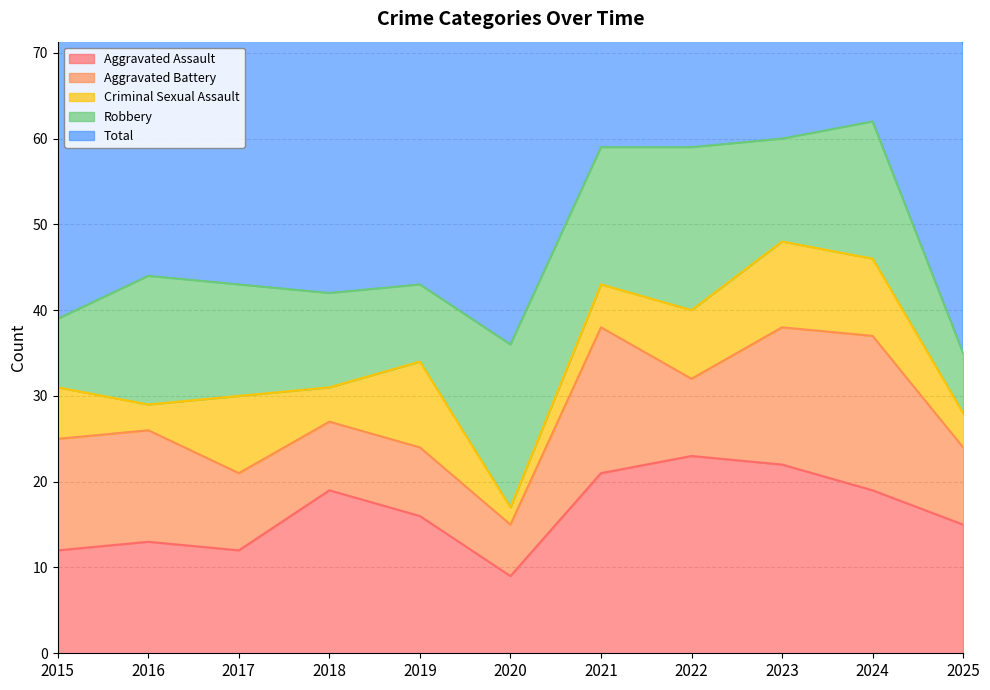

Which series changed the most between 2019 and 2021?

Total